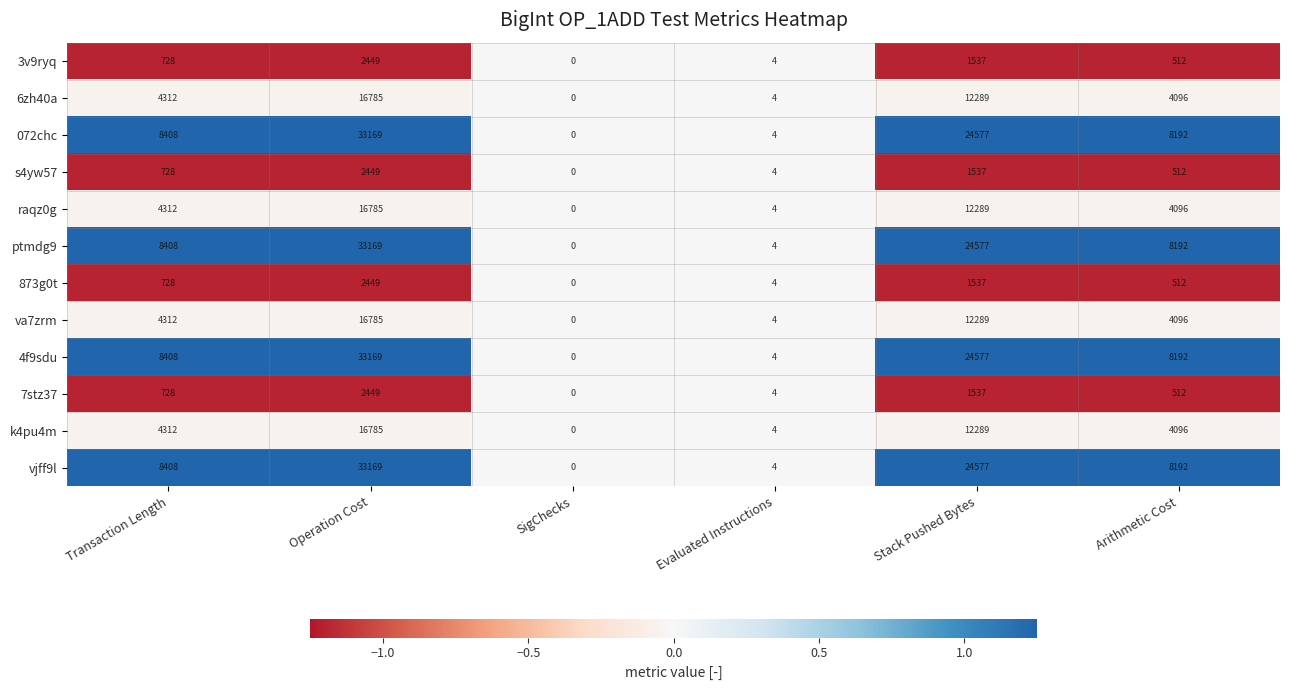

True or false: 6zh40a has a value of 26365 at Operation Cost.

False